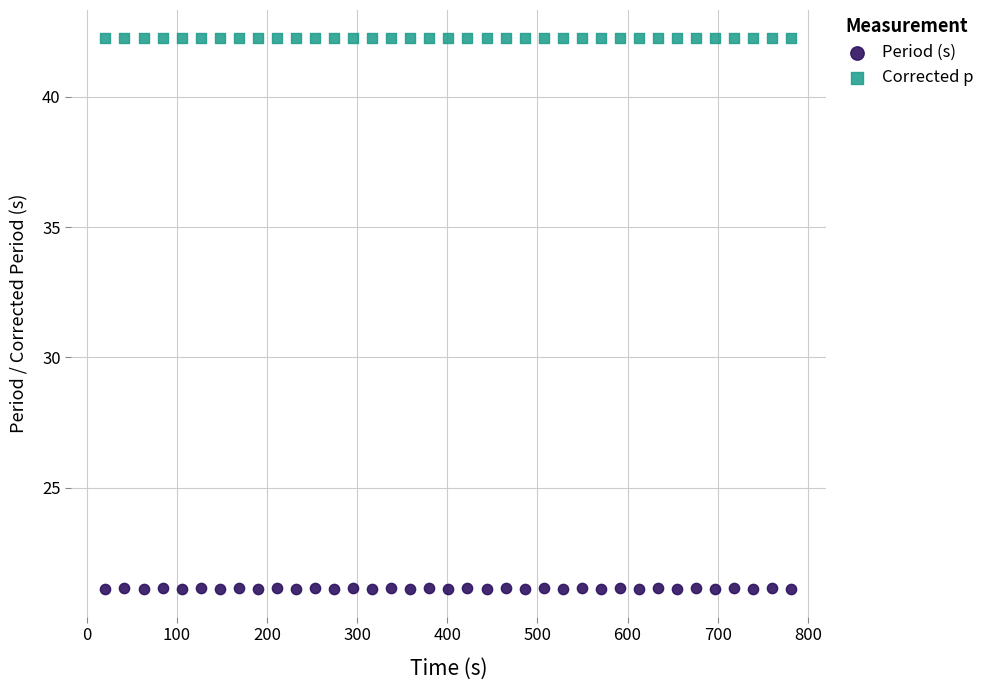

Across all data points, what is the range of Y values (max minus min)?

21.2